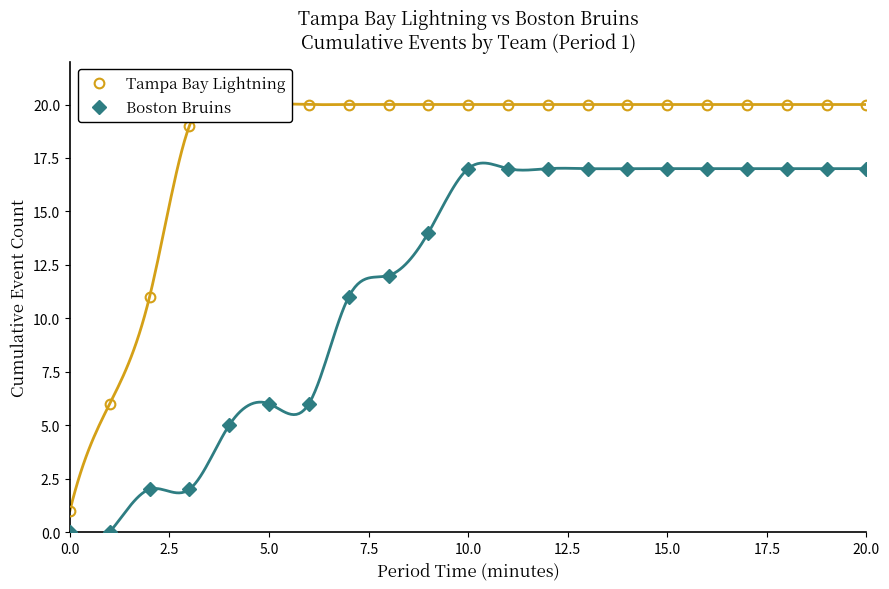

What is the maximum value for Tampa Bay Lightning?

20